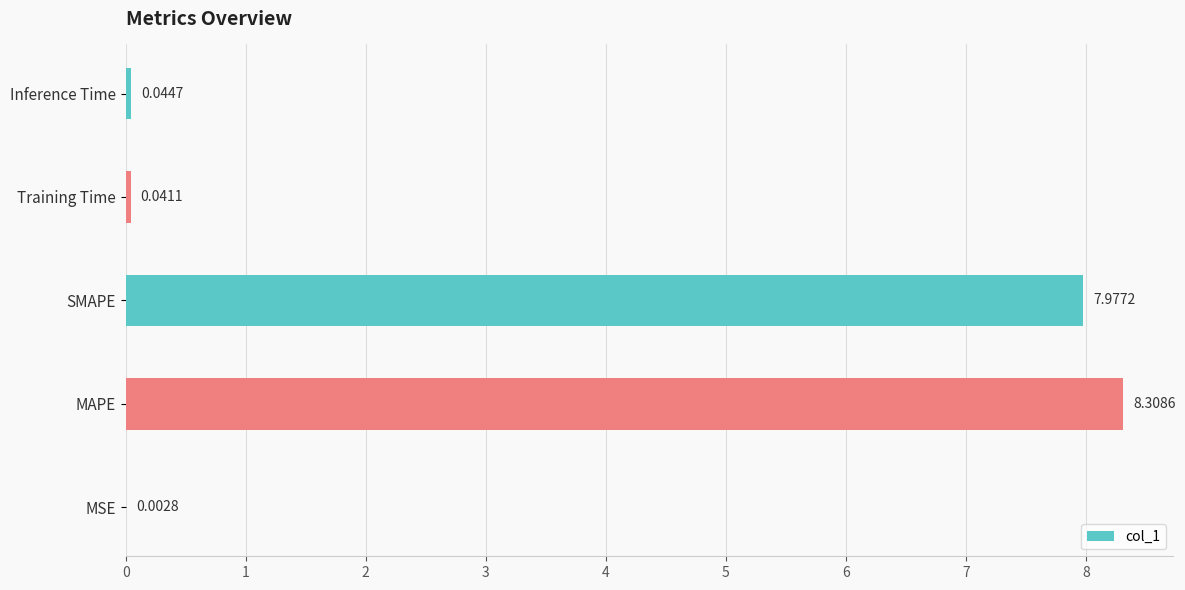

At which label is the value closest to 4?

Inference Time